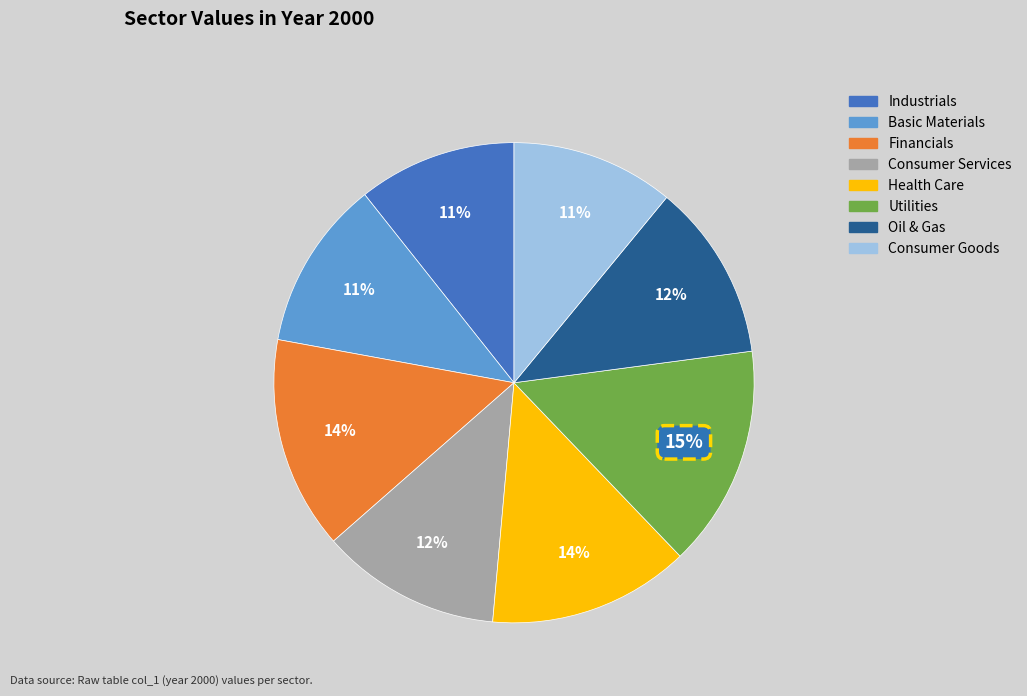

Is Utilities the majority of the pie?

No